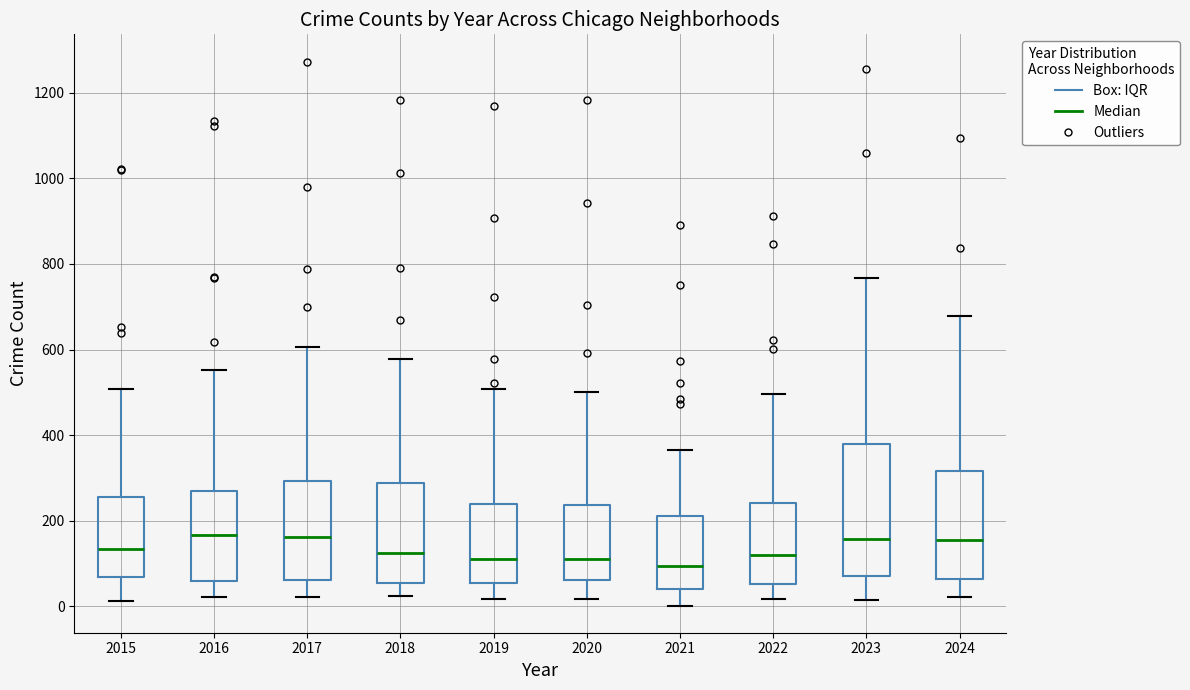

Where is the upper edge of the box at x = 2020 on the y-axis? The values are not printed on the chart, so give them approximately, as read against the axis.

240